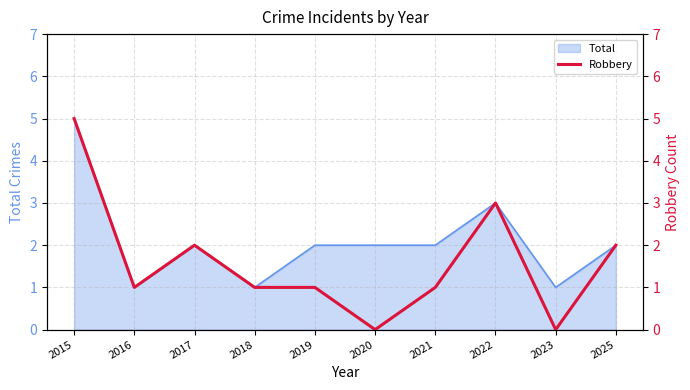

Is it true that Total equals 1 at 2017?

False